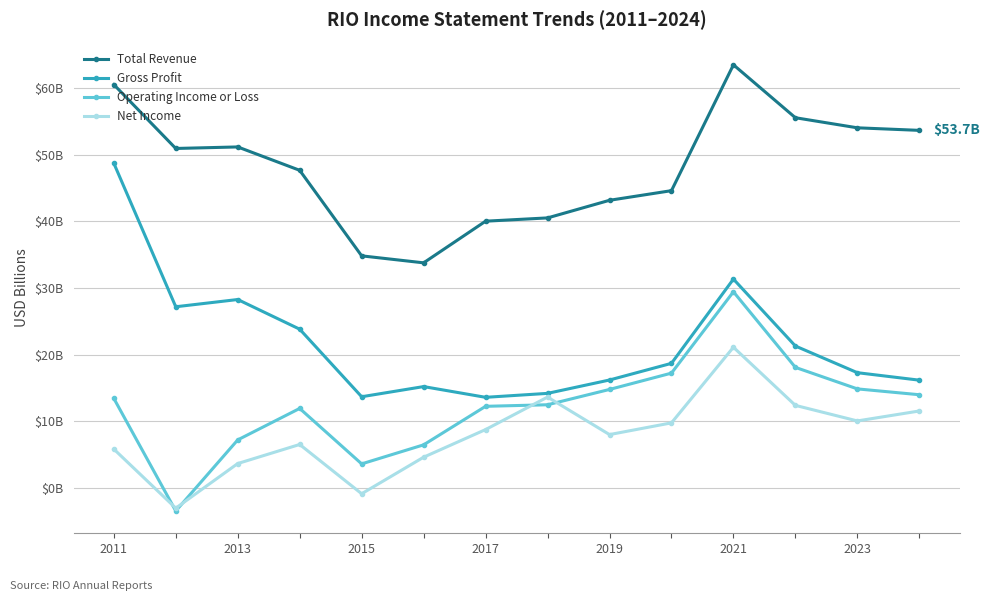

What is the difference between the maximum and second lowest values in the Operating Income or Loss series?

25.8